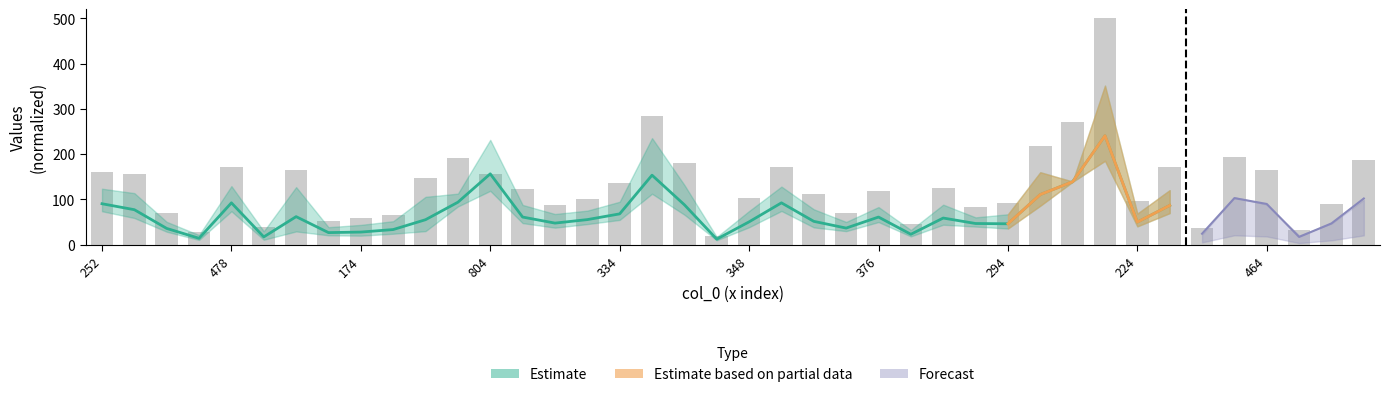

What is the maximum value shown in the chart?

500.0